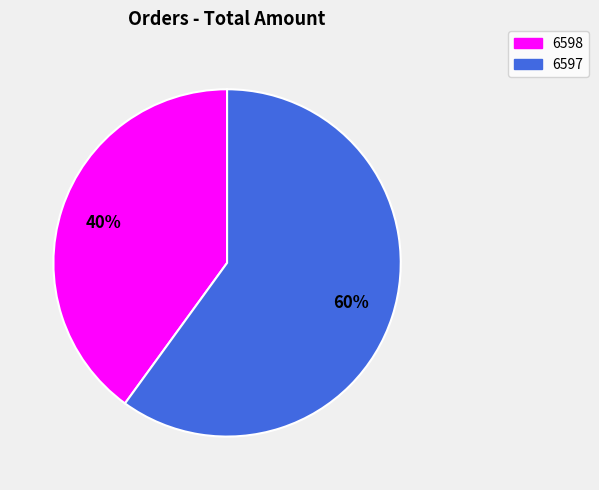

Which slice is the smallest?

6598